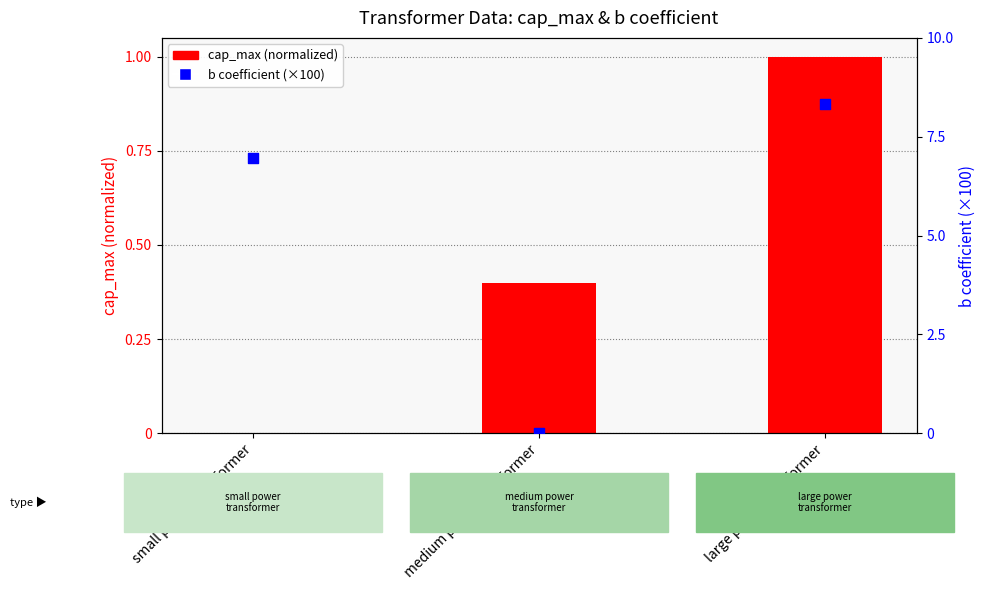

What is the total value across all series at small power transformer?

7.0